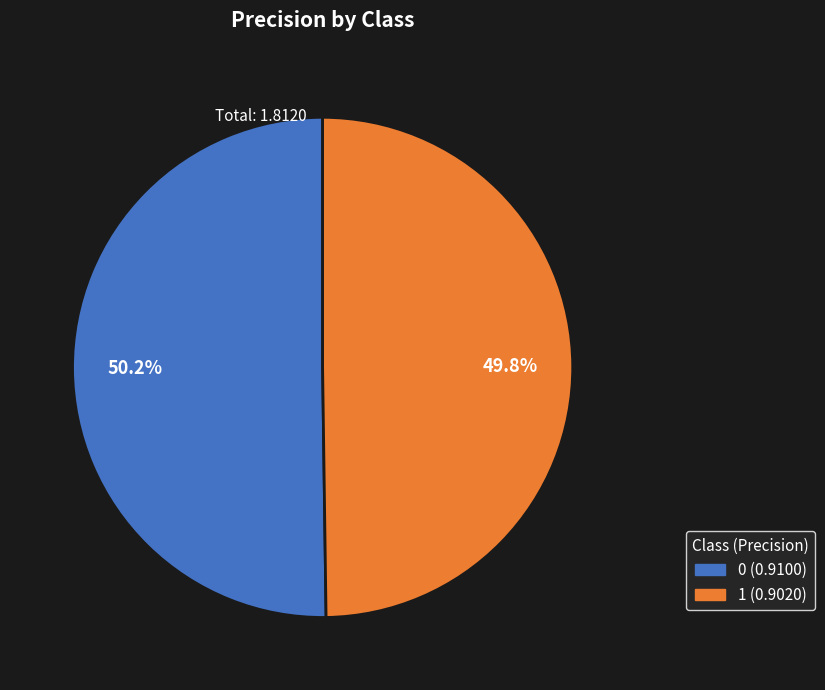

To the nearest percent, what portion does 1 represent?

50%